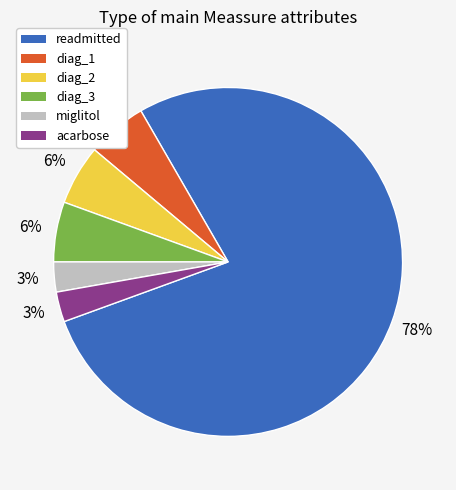

Which slice is the largest?

readmitted